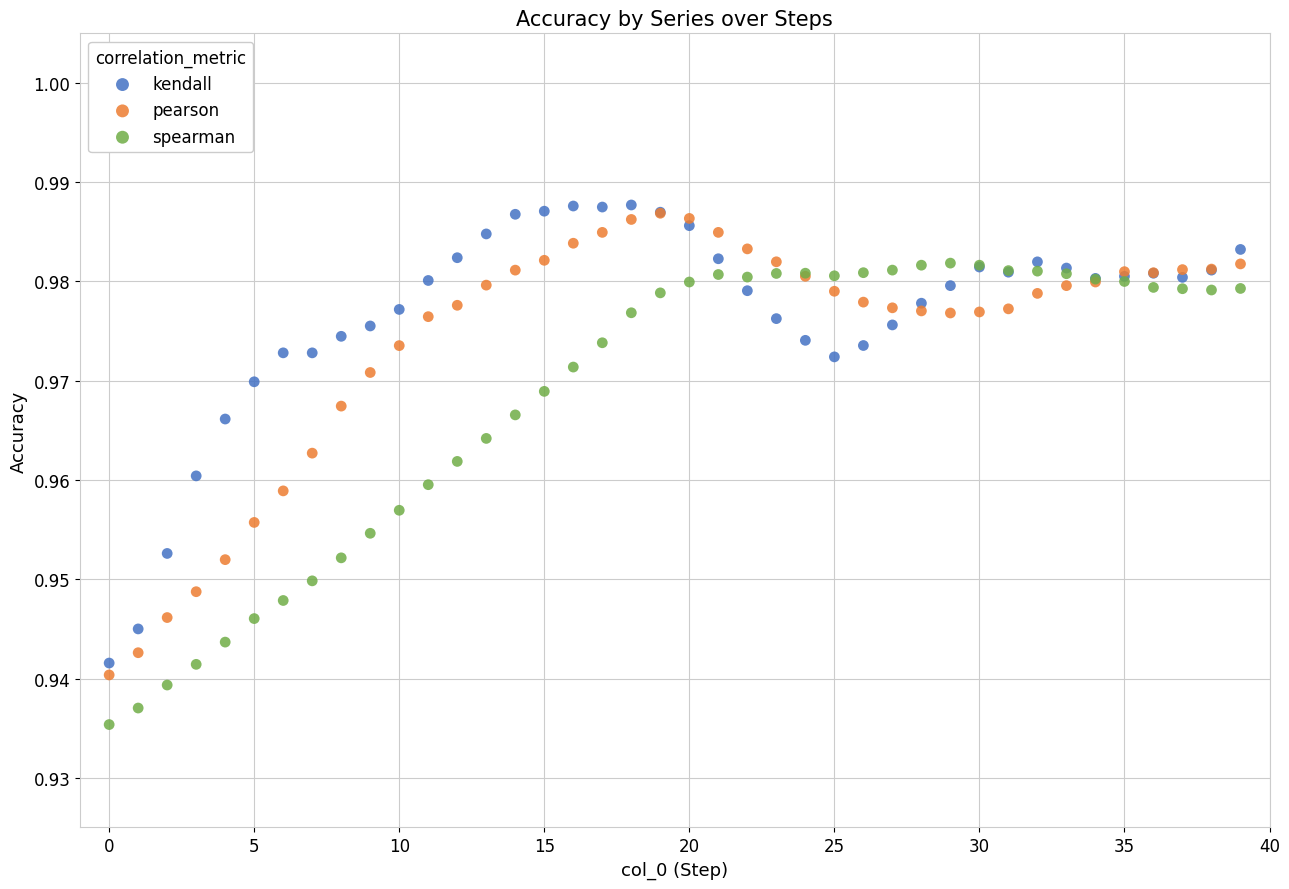

What are all the series names shown in the legend?

kendall, pearson, spearman